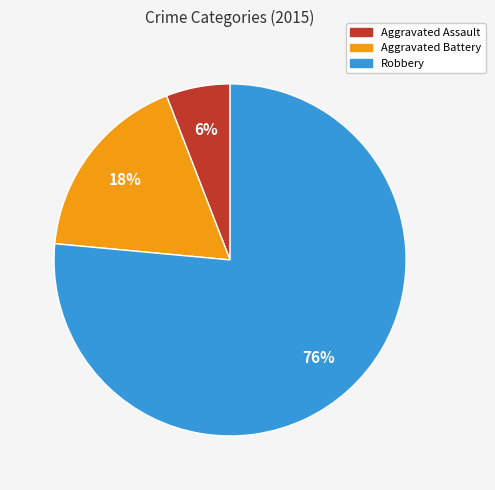

Which slice is the largest?

Robbery